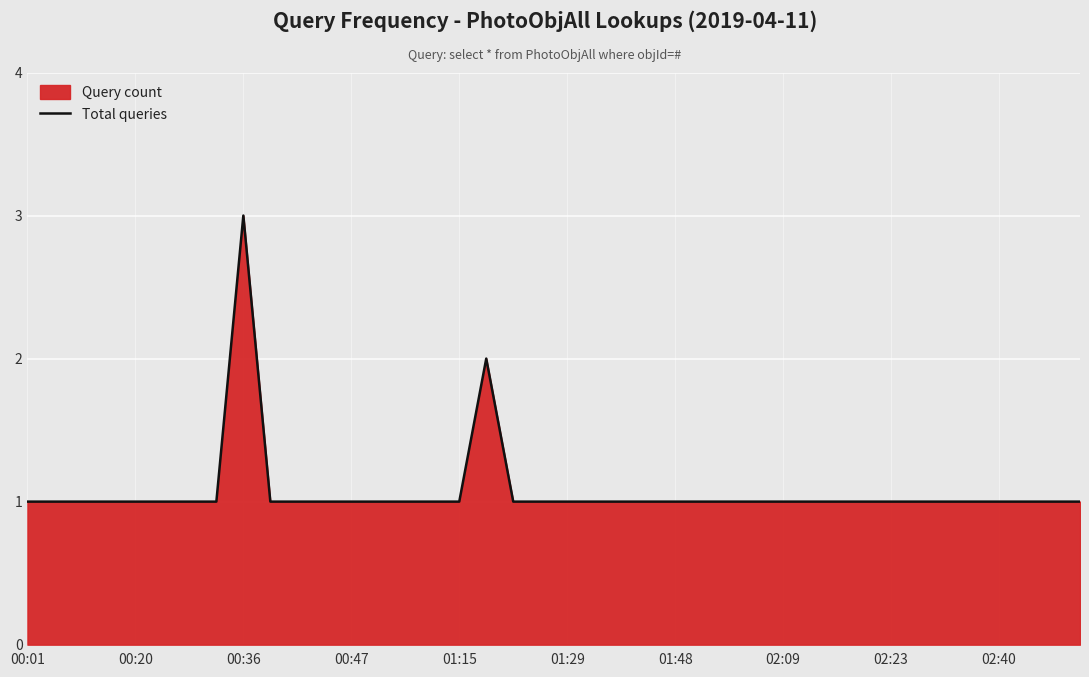

The chart shows a value of 0 at 02:09. True or false?

False